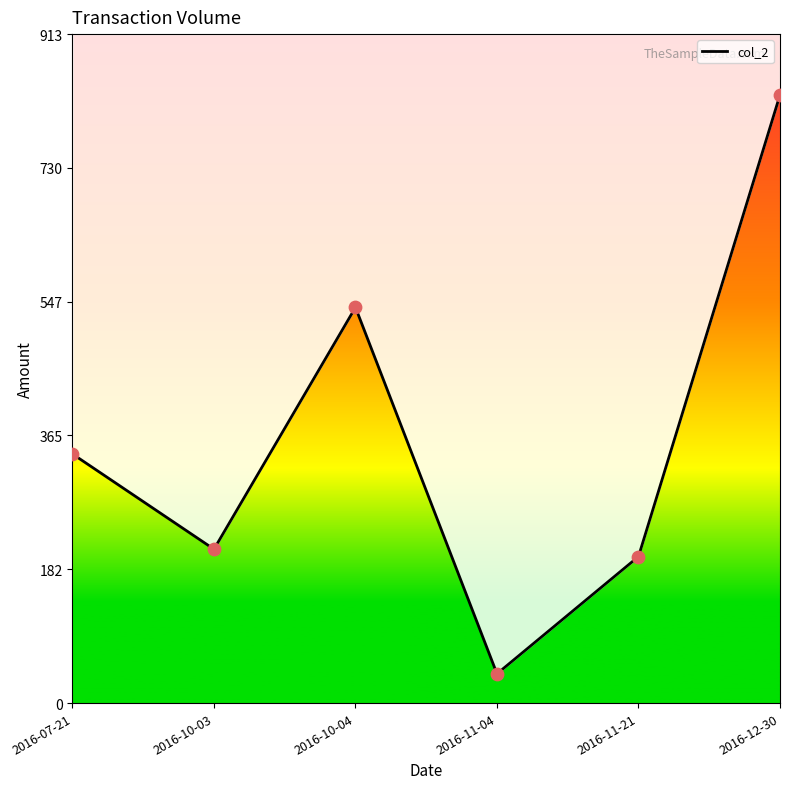

Which has a higher value, 2016-12-30 or 2016-10-03?

2016-12-30